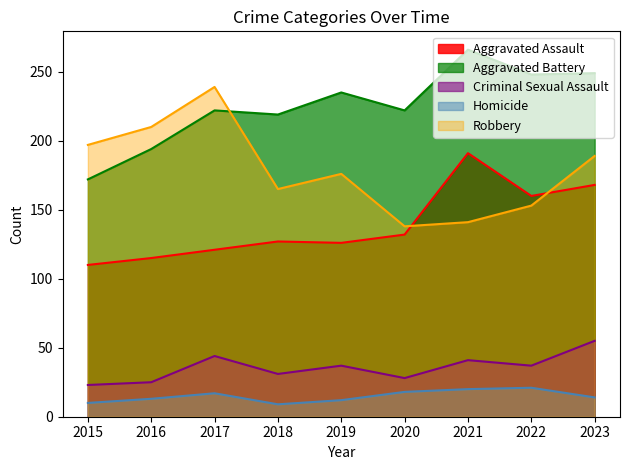

Which series changed the most between 2022 and 2023?

Robbery